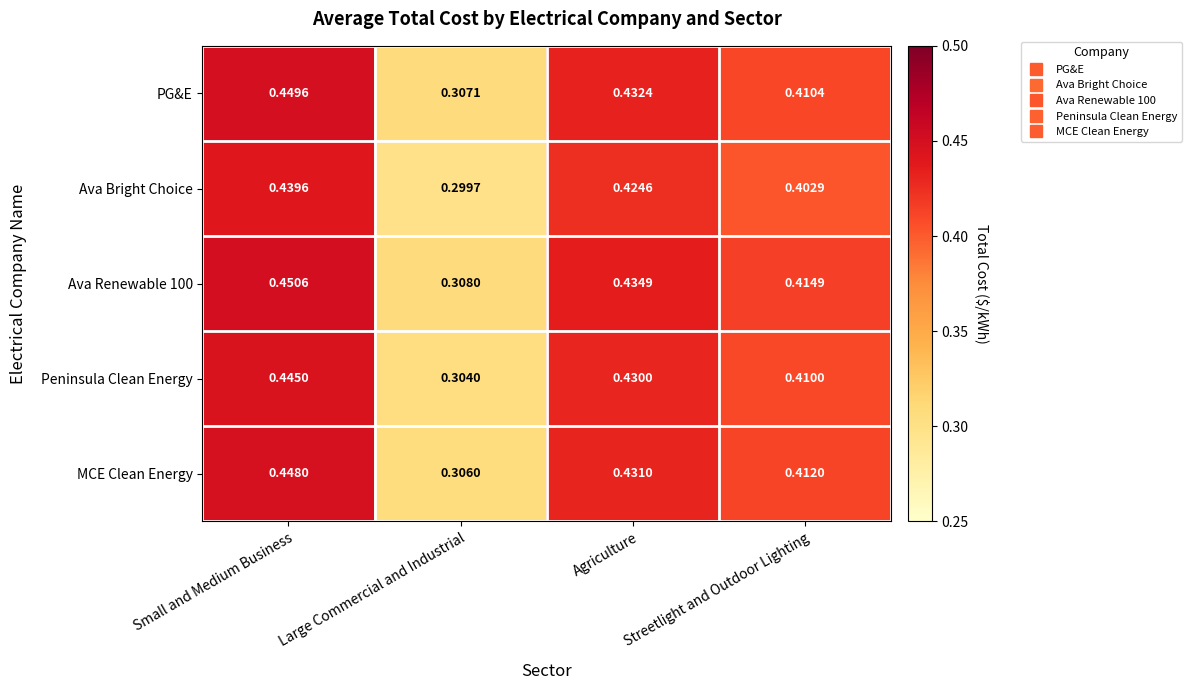

At Small and Medium Business, list the series in order from smallest to largest.

Ava Bright Choice, Peninsula Clean Energy, MCE Clean Energy, PG&E, Ava Renewable 100